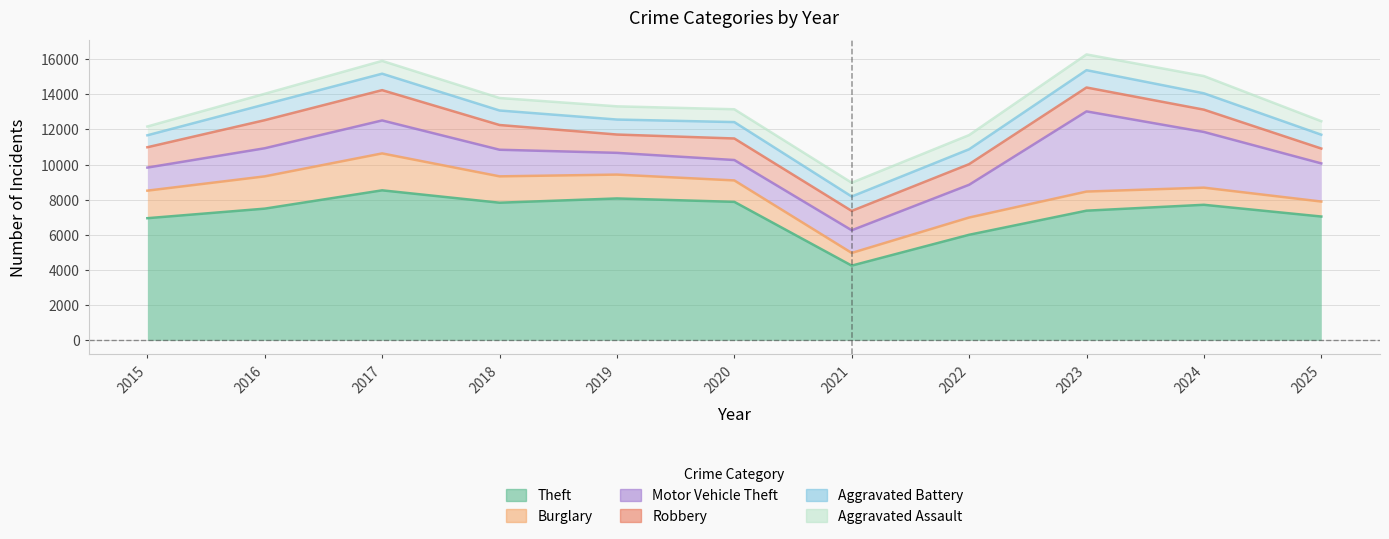

At which category is the sum across all series the highest?

2017